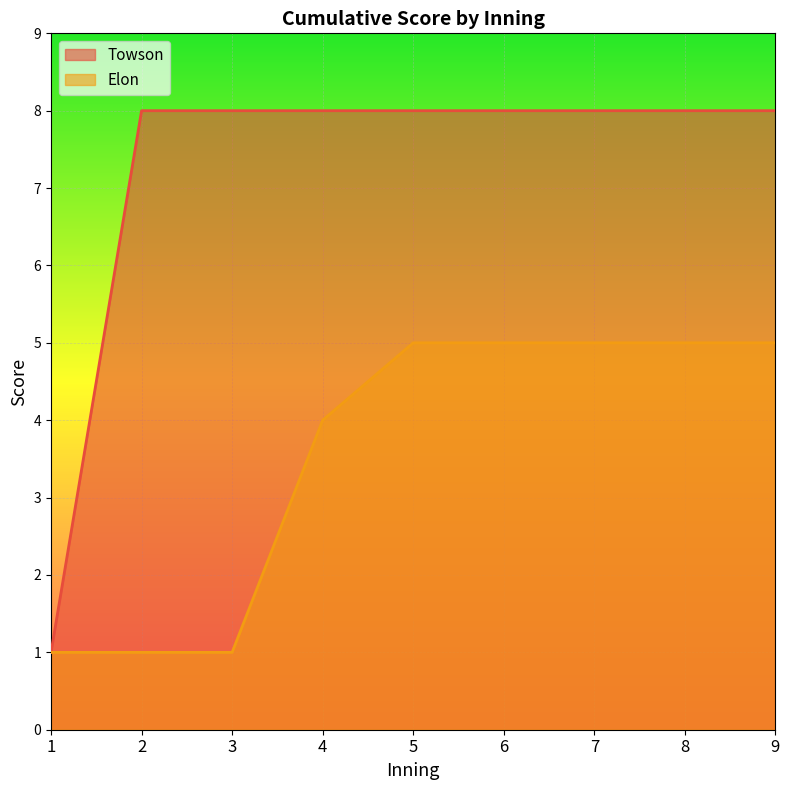

How many Elon values are between 1 and 5?

9